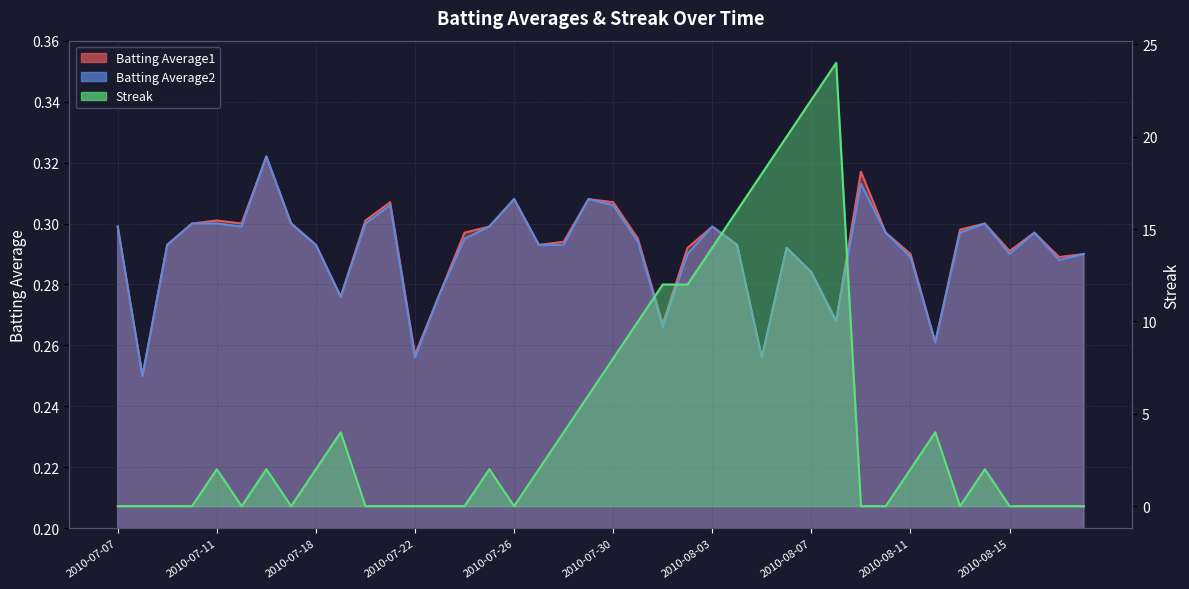

What are all the series names shown in the legend?

Batting Average1, Batting Average2, Streak